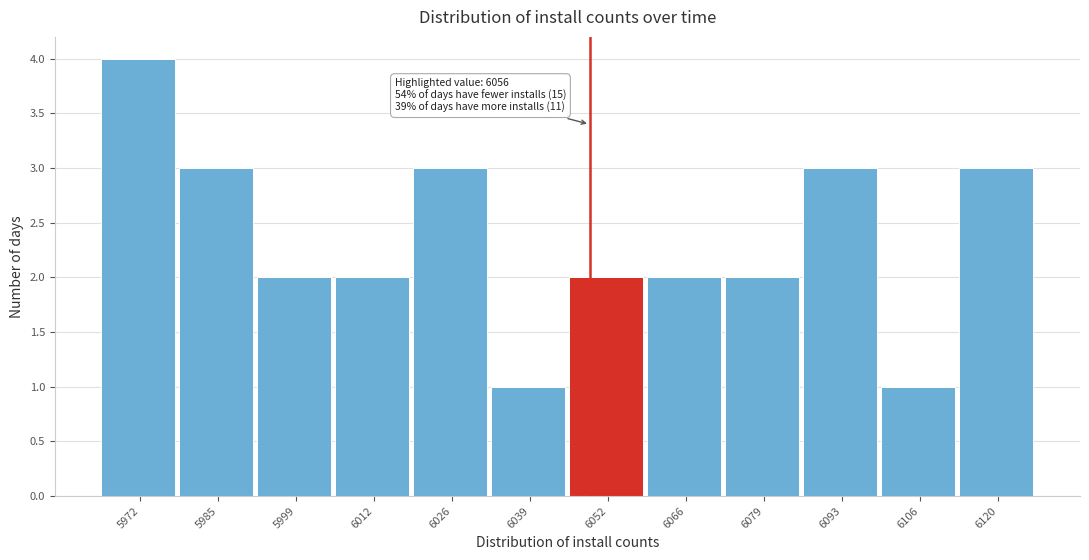

Reading left to right, extract all data points from this chart.

5972=4	5985=3	5999=2	6012=2	6026=3	6039=1	6052=2	6066=2	6079=2	6093=3	6106=1	6120=3